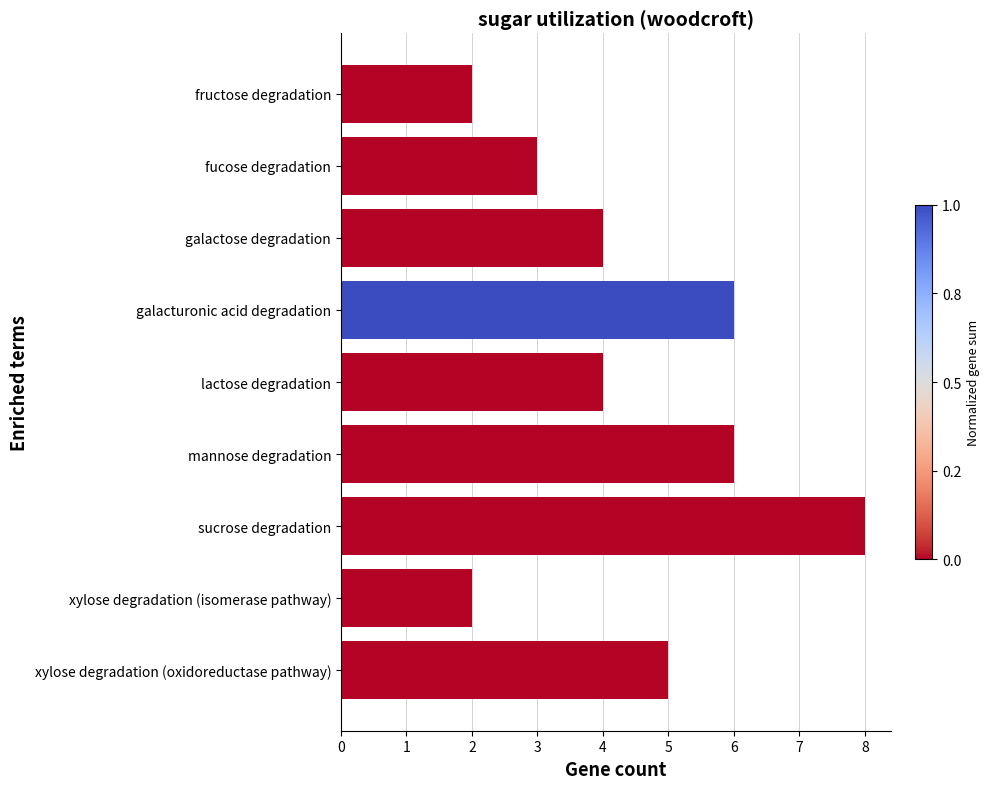

Which label corresponds to the largest value in the chart?

sucrose degradation